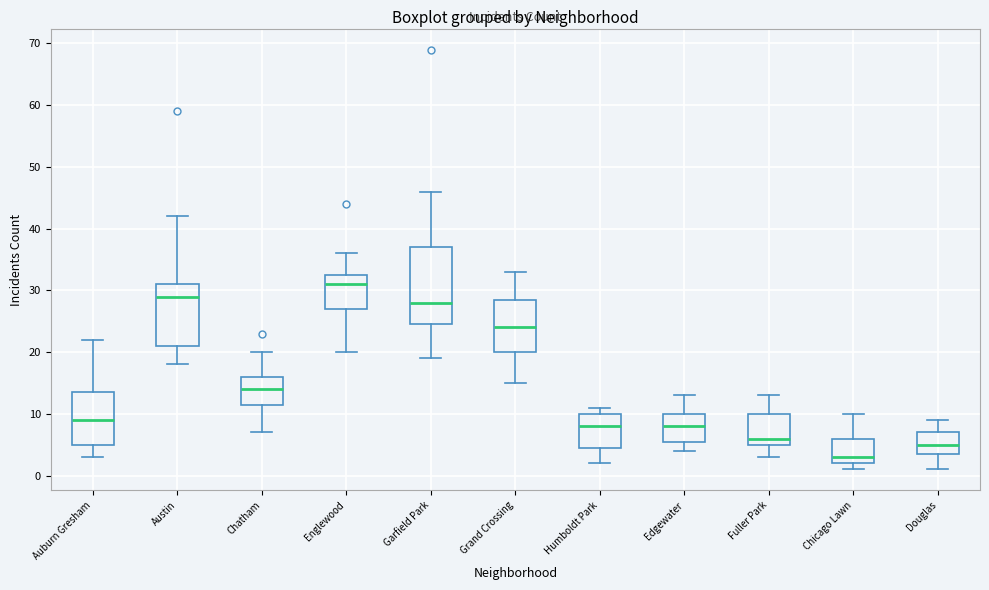

Reading left to right, transcribe this box plot: for each box, give where its median line is, the range the box spans, and where its two whiskers end, as read against the y-axis. The values are not printed on the chart, so give them approximately, as read against the axis.

Auburn Gresham: median 9, box 5 to 14, whiskers 3 to 22
Austin: median 29, box 21 to 31, whiskers 18 to 42
Chatham: median 14, box 12 to 16, whiskers 7 to 20
Englewood: median 31, box 27 to 33, whiskers 20 to 36
Garfield Park: median 28, box 25 to 37, whiskers 19 to 46
Grand Crossing: median 24, box 20 to 29, whiskers 15 to 33
Humboldt Park: median 8, box 5 to 10, whiskers 2 to 11
Edgewater: median 8, box 6 to 10, whiskers 4 to 13
Fuller Park: median 6, box 5 to 10, whiskers 3 to 13
Chicago Lawn: median 3, box 2 to 6, whiskers 1 to 10
Douglas: median 5, box 4 to 7, whiskers 1 to 9